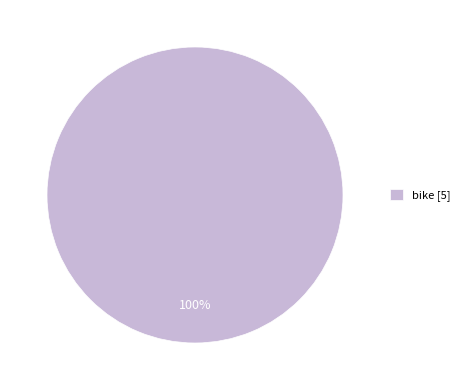

How many segments does this pie chart have?

1